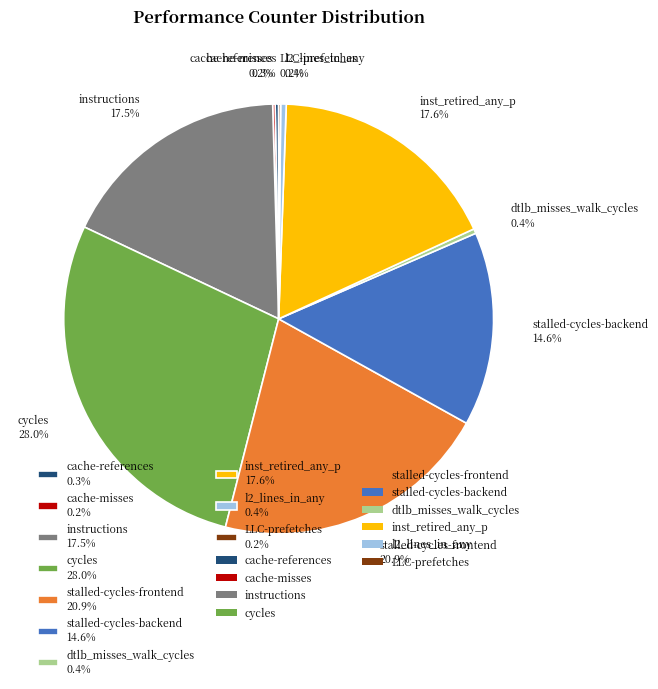

To the nearest percent, what is the combined percentage of stalled-cycles-frontend and instructions?

38%